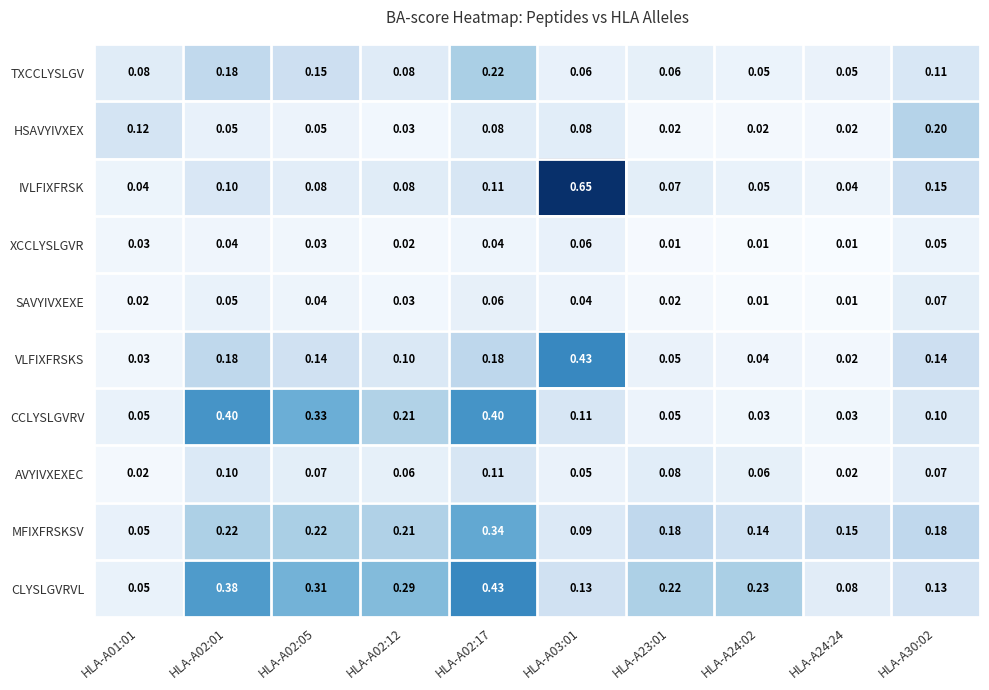

Is the value of AVYIVXEXEC at HLA-A03:01 greater than the value of CLYSLGVRVL at HLA-A24:02?

No